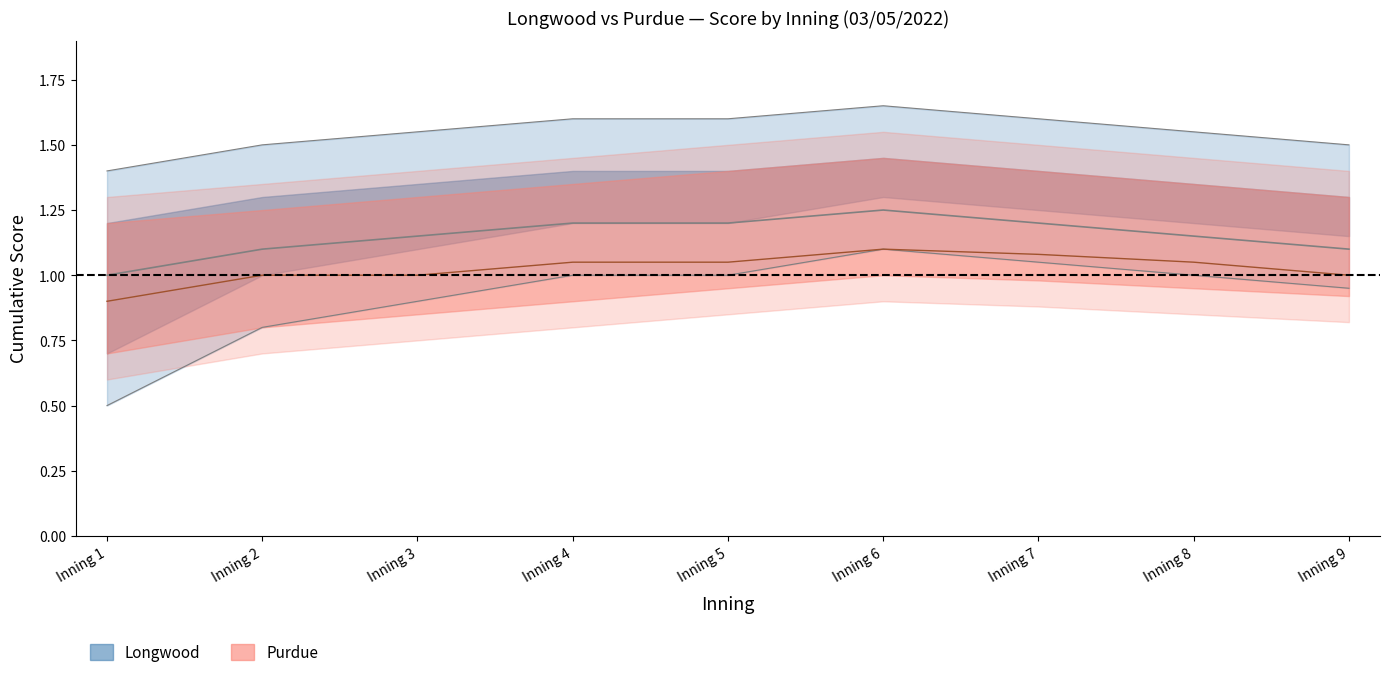

True or false: Longwood_upper and Purdue_mid cross at least once.

False